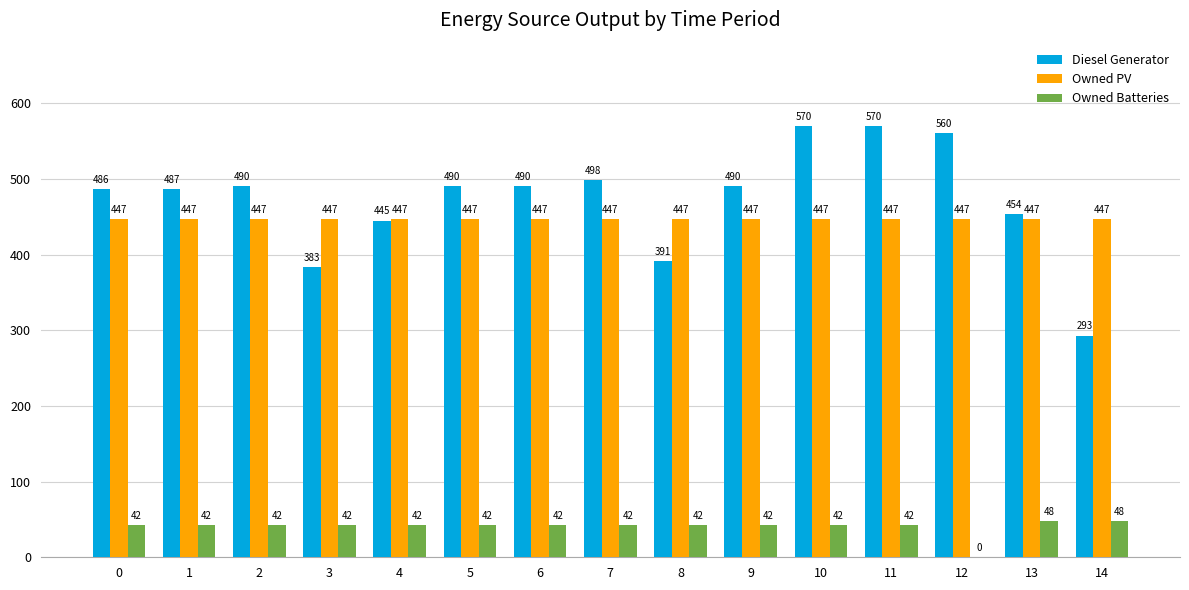

Does the chart contain stacked bars?

No